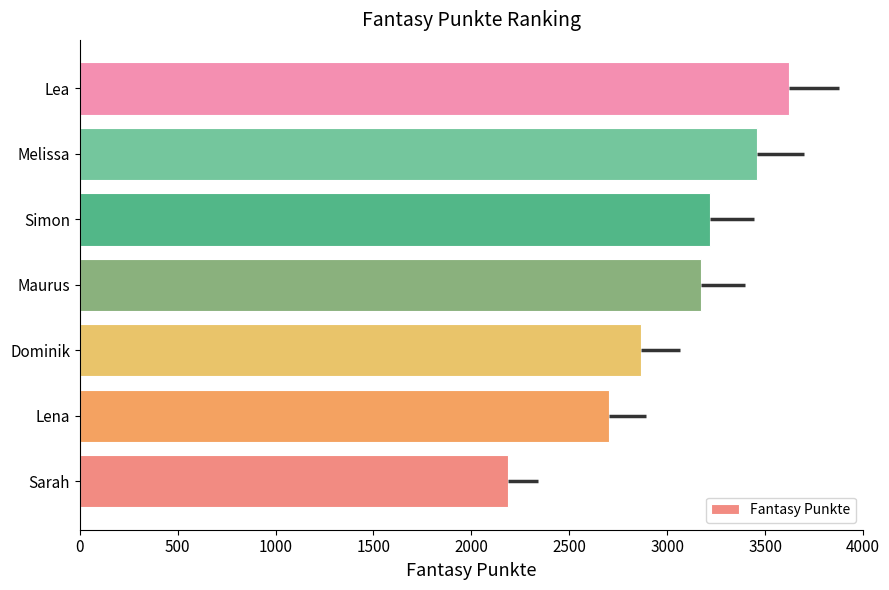

What is the ratio of the value at Lea to the value at Simon?

1.1